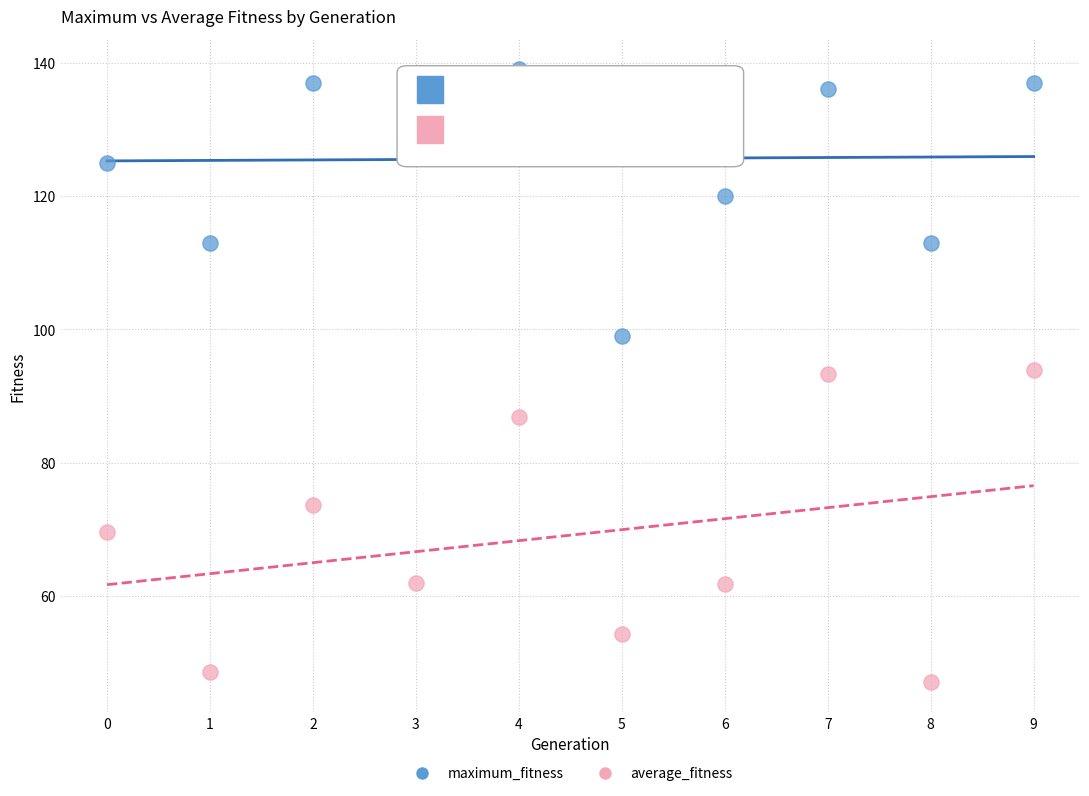

Across all data points, what is the range of Y values (max minus min)?

91.8